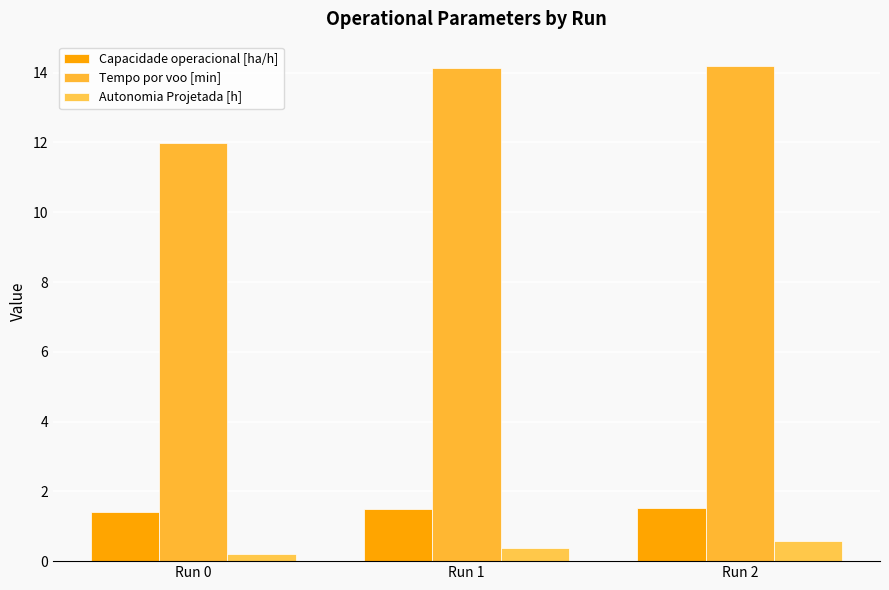

How many bars are there in total?

9